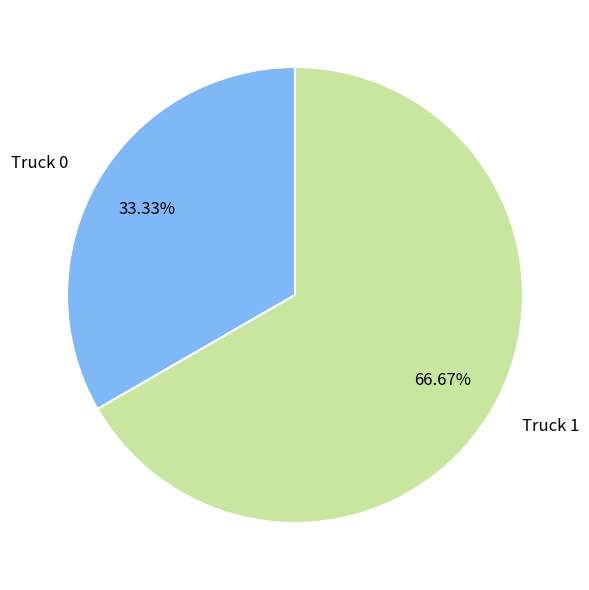

To the nearest percent, what portion does Truck 1 represent?

67%